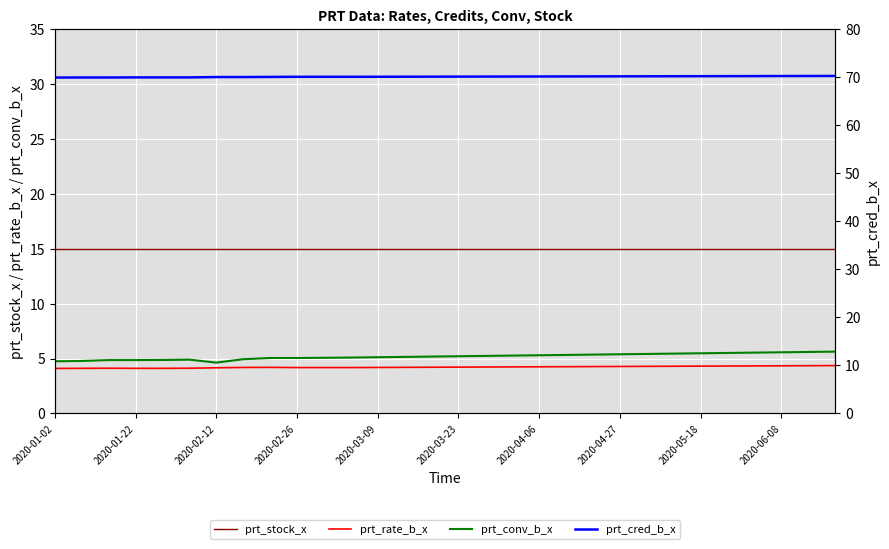

Where is prt_rate_b_x nearest to the value 4?

2020-01-02